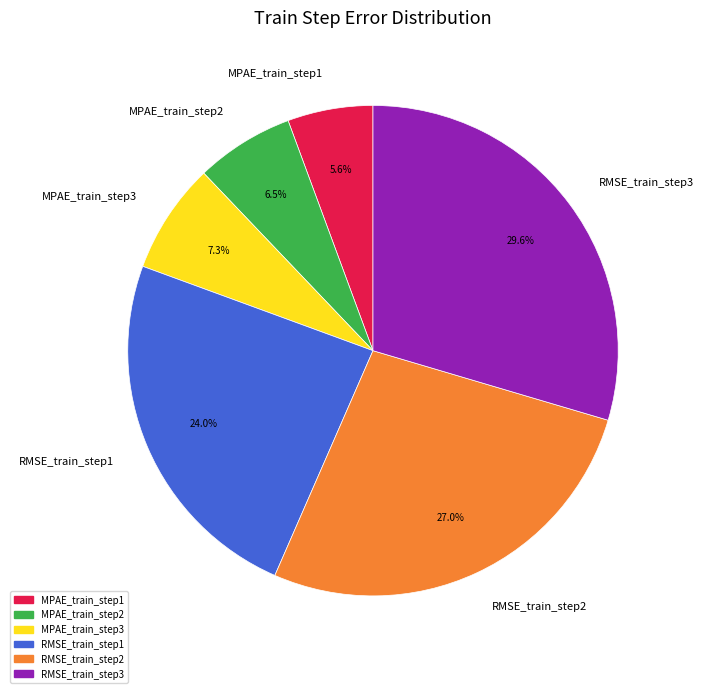

Is the sum of RMSE_train_step3 and MPAE_train_step2 greater than half?

No